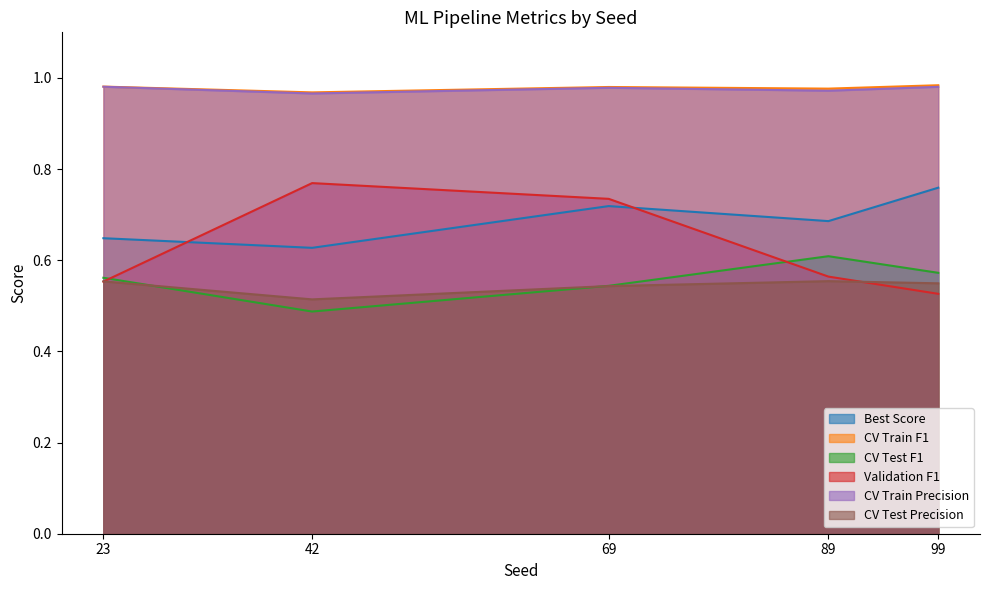

Where is CV Test F1 nearest to the value 0?

42